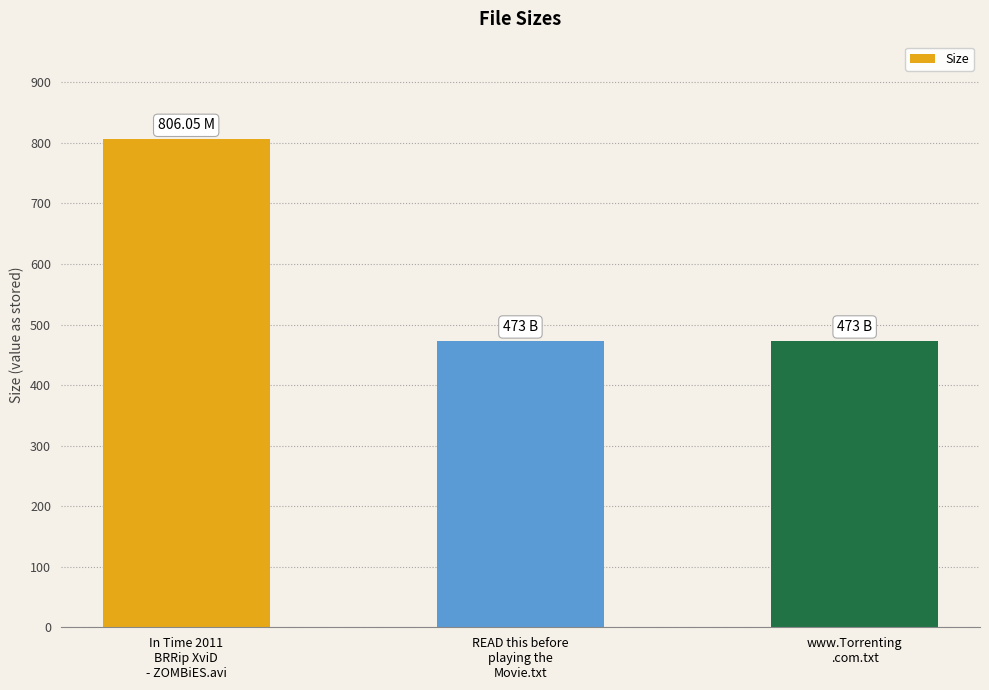

How many bars are there in total?

3